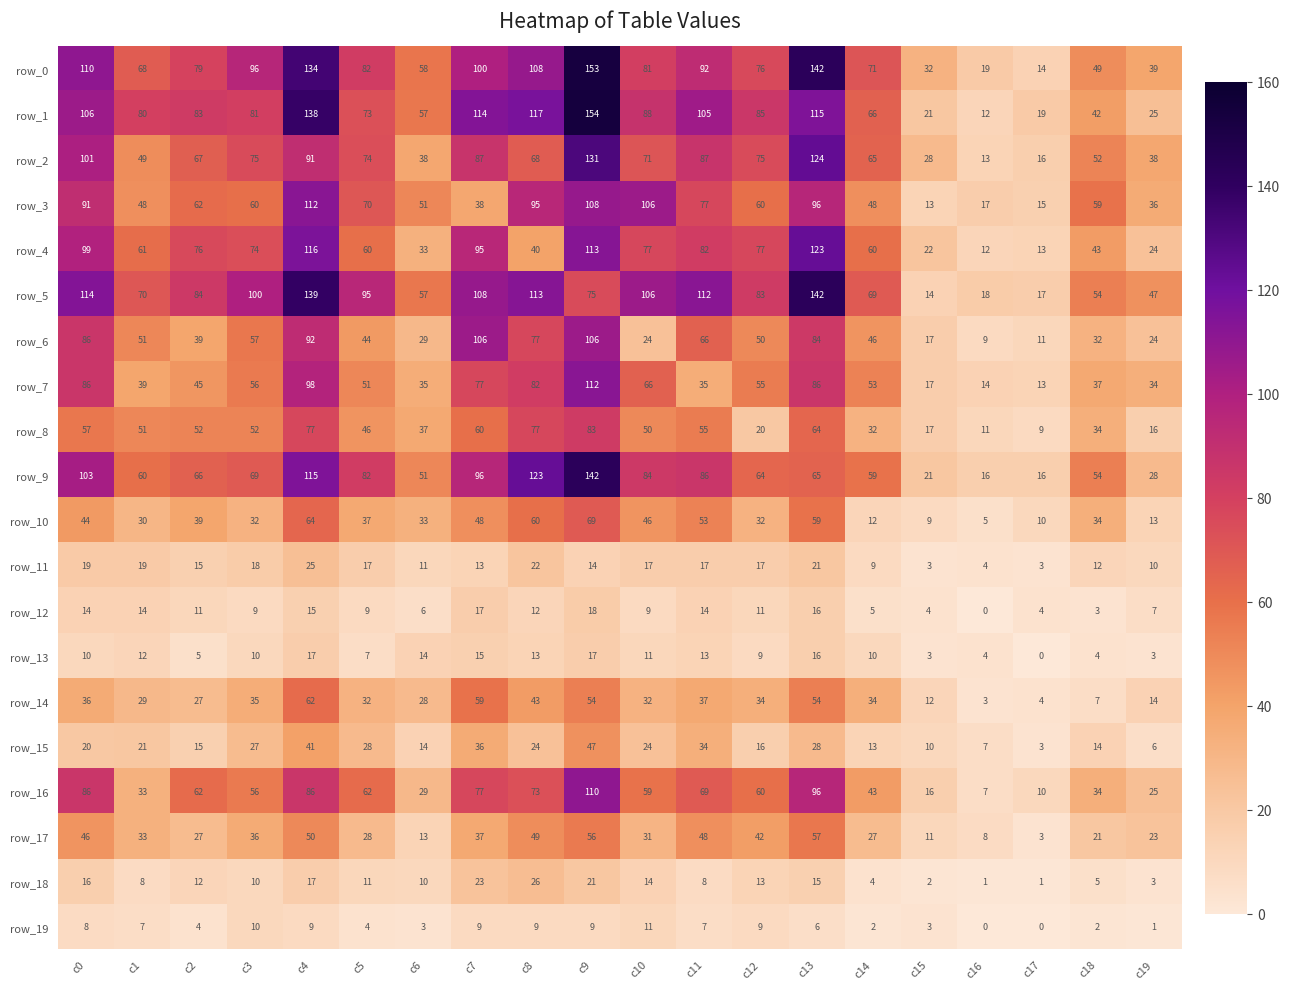

Between c5 and c6, which series saw the biggest shift?

row_5